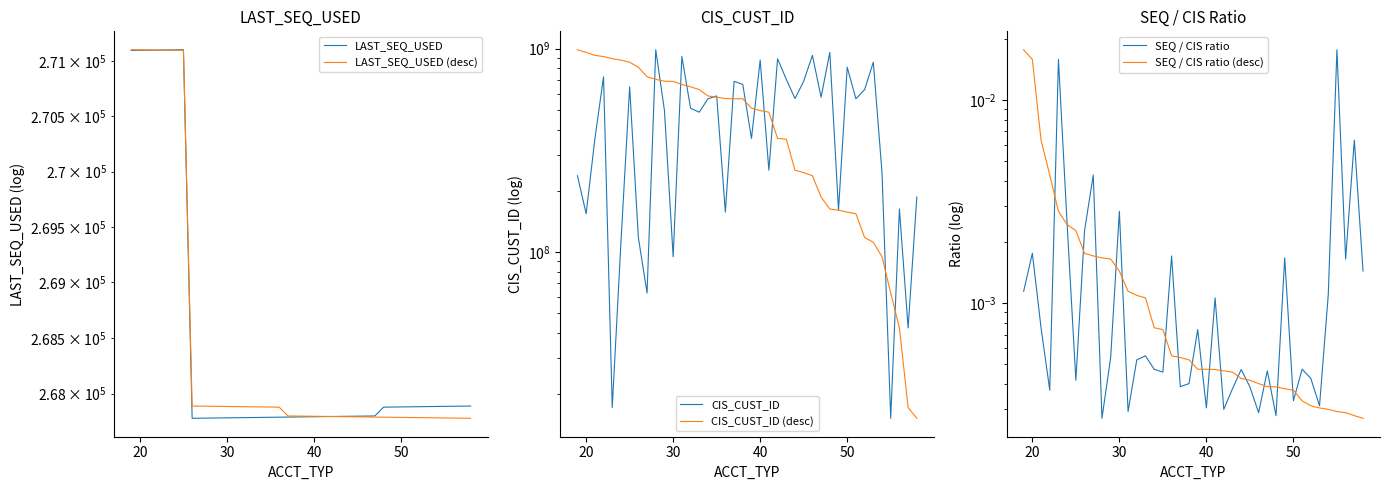

True or false: CIS_CUST_ID (desc) and SEQ / CIS ratio cross at least once.

False